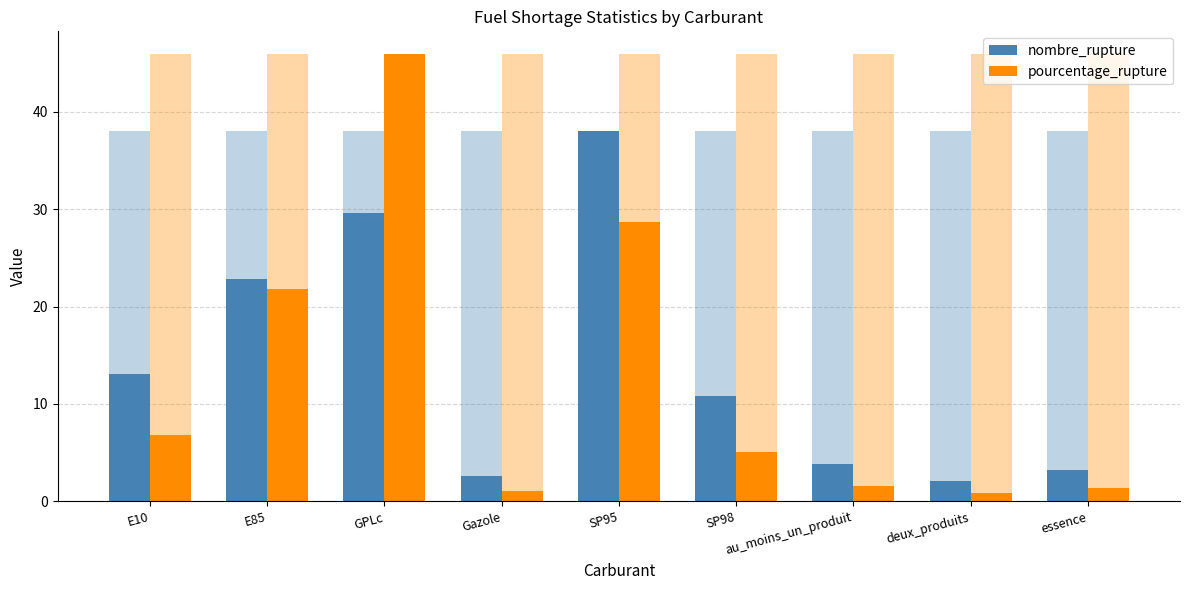

What is the smallest value displayed?

0.9